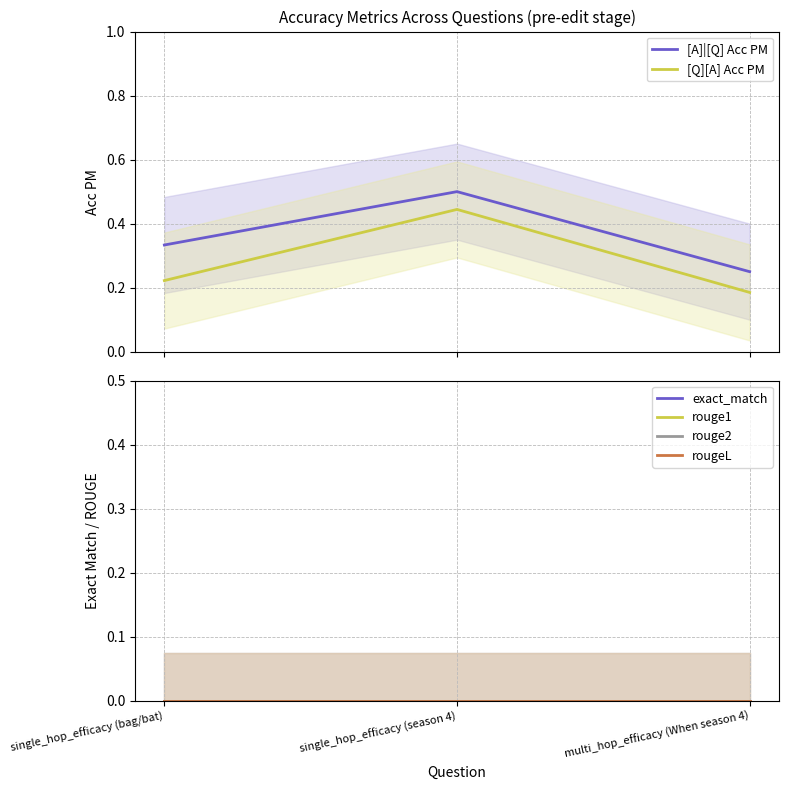

The value of [Q][A] Acc PM at single_hop_efficacy (season 4) is 0.4. True or false?

True